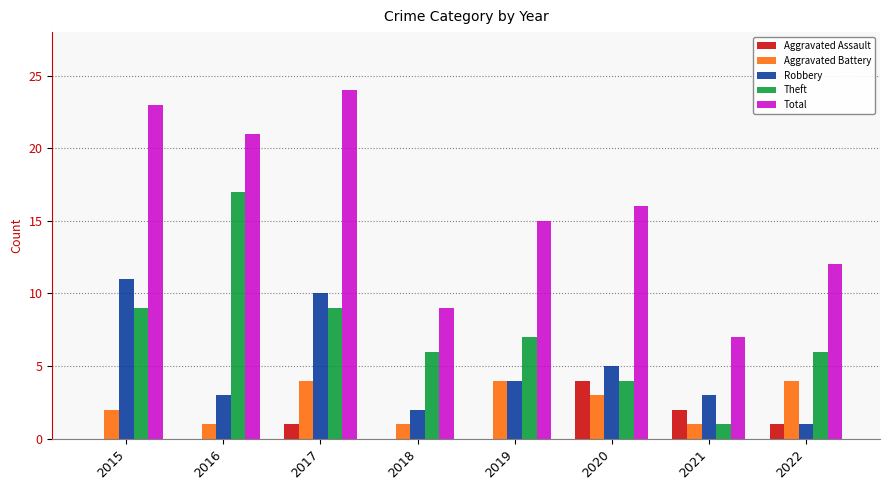

Which series has the largest range (max minus min)?

Total